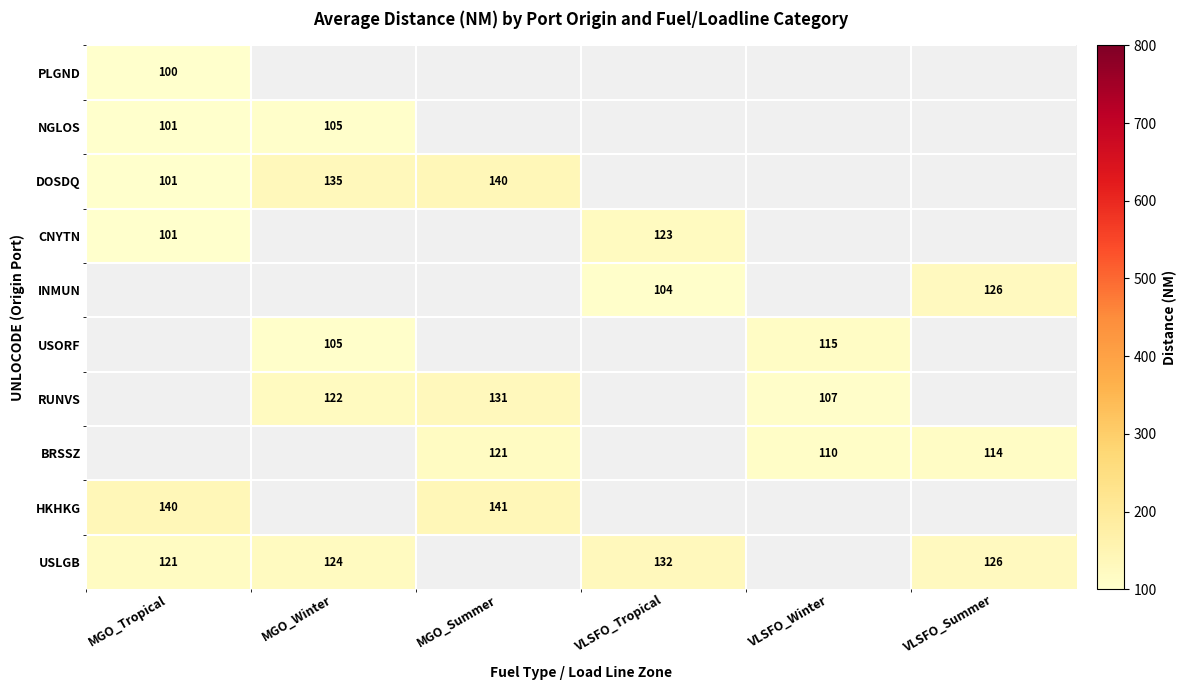

True or false: NGLOS has a value of 105 at MGO_Winter.

True